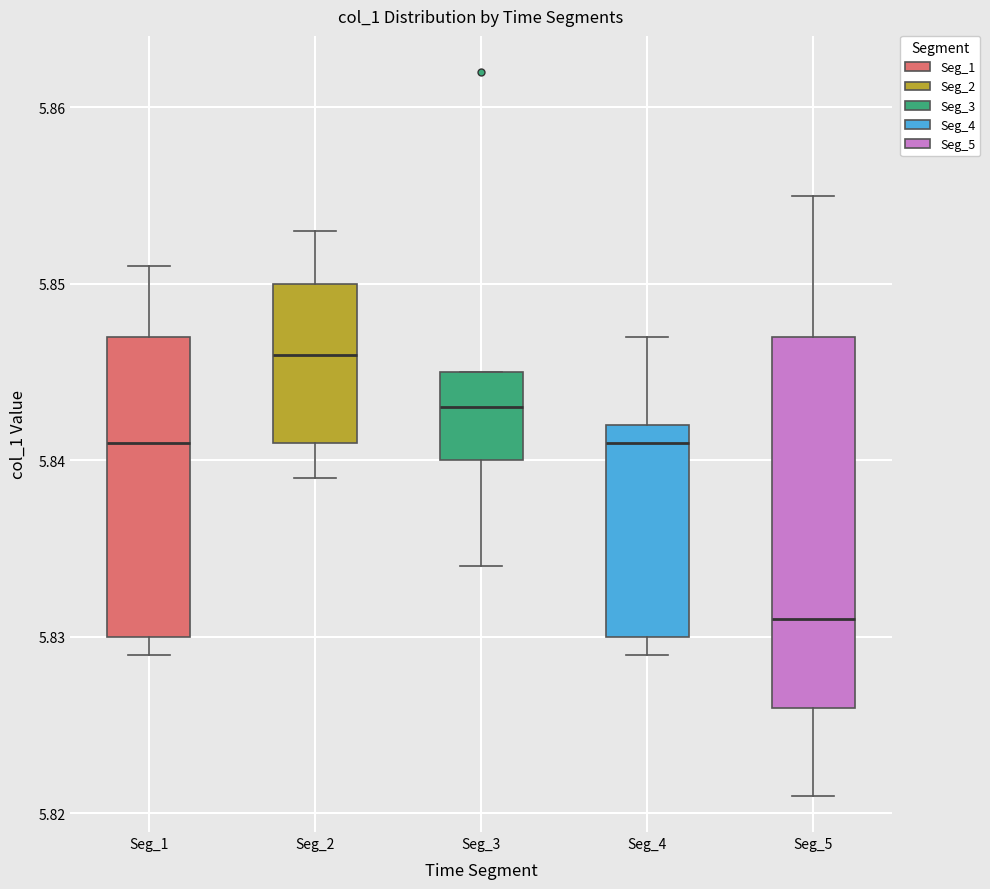

Reading left to right, transcribe this box plot: for each box, give where its median line is, the range the box spans, and where its two whiskers end, as read against the y-axis. The values are not printed on the chart, so give them approximately, as read against the axis.

Seg_1: median 5.841, box 5.830 to 5.847, whiskers 5.829 to 5.851
Seg_2: median 5.846, box 5.841 to 5.850, whiskers 5.839 to 5.853
Seg_3: median 5.843, box 5.840 to 5.845, whiskers 5.834 to 5.845
Seg_4: median 5.841, box 5.830 to 5.842, whiskers 5.829 to 5.847
Seg_5: median 5.831, box 5.826 to 5.847, whiskers 5.821 to 5.855